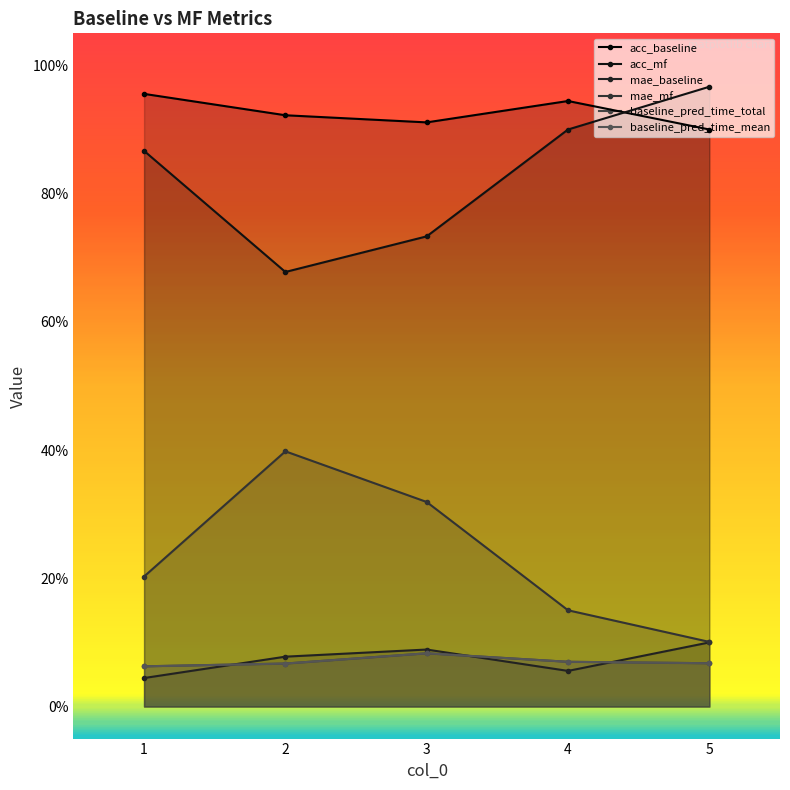

Which has a higher value, 1 or 4?

1